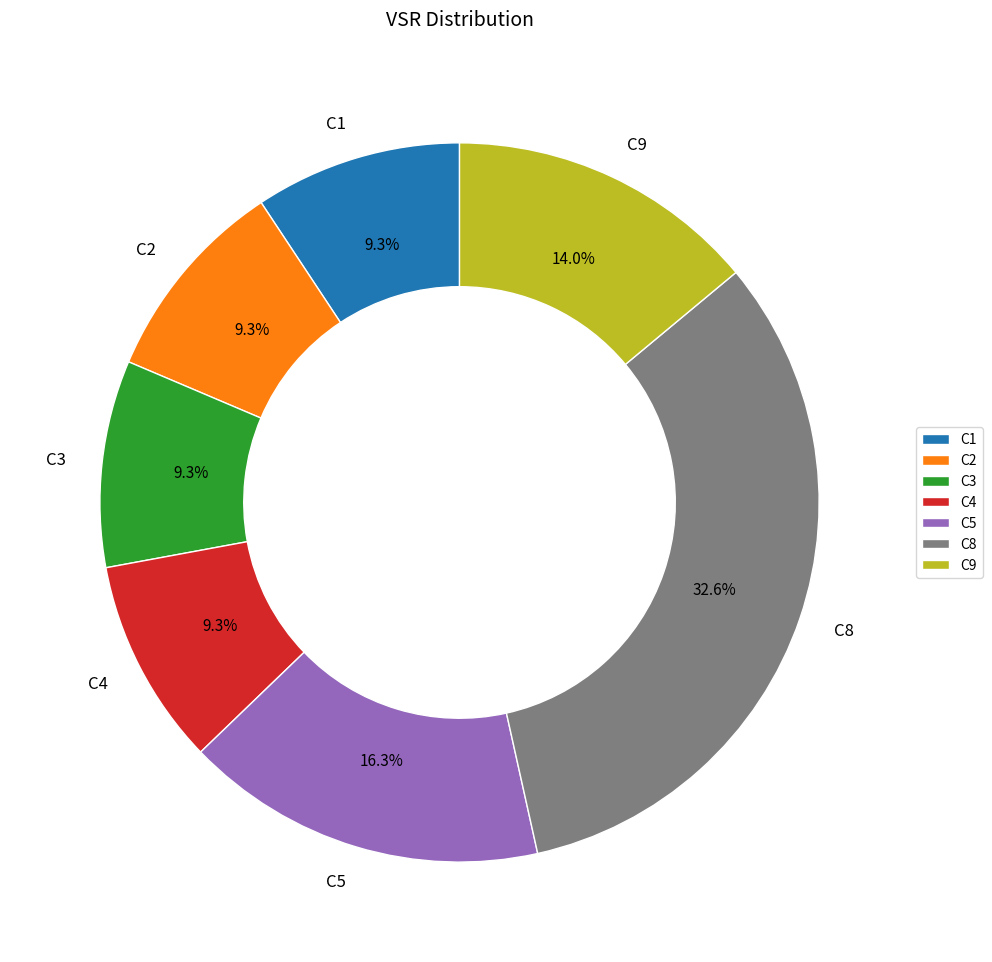

Is C1 the majority of the pie?

No